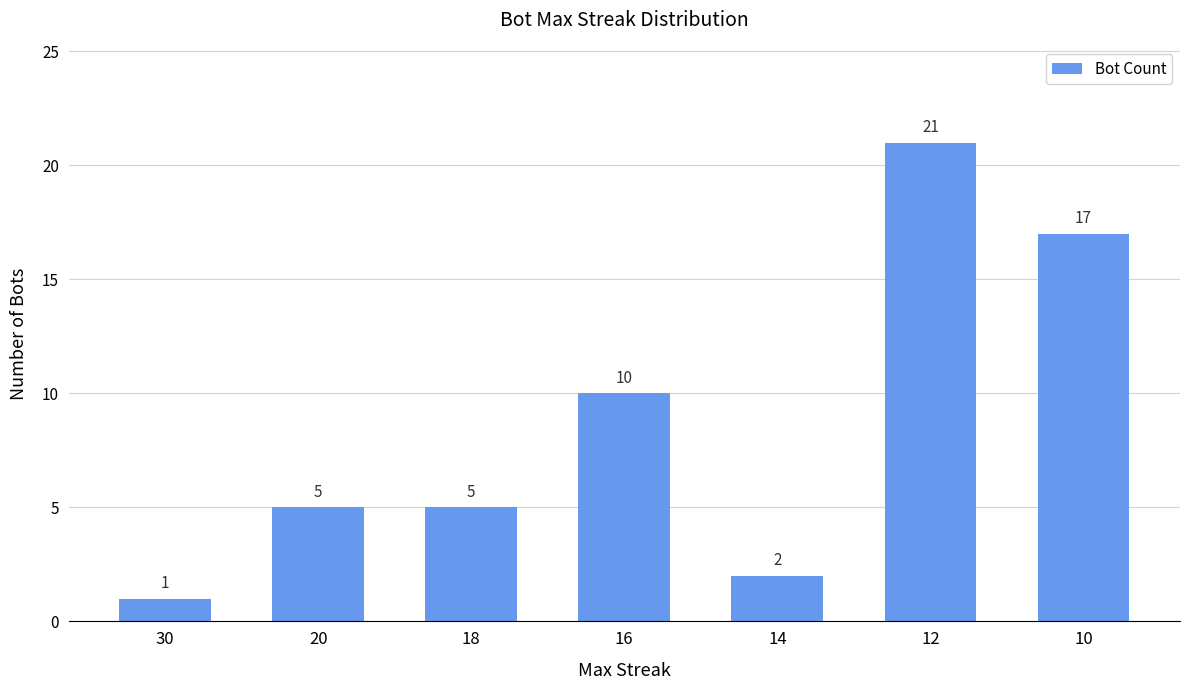

What is the ratio of the value at 30 to the value at 18?

0.2